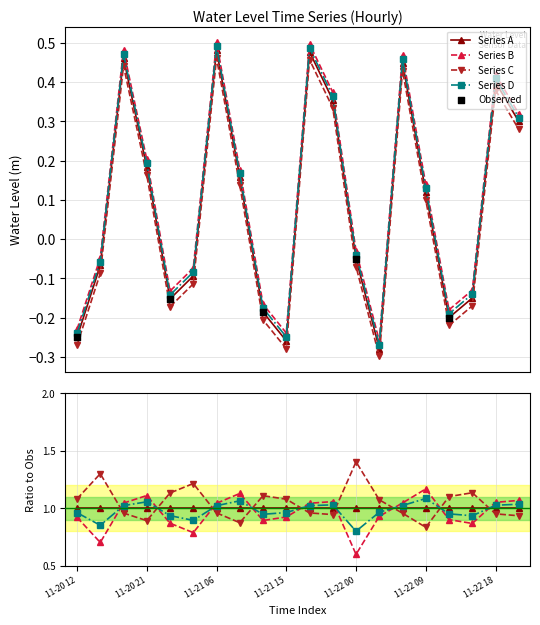

Between 2022-11-21 03:00 and 2022-11-22 00:00, which is larger?

2022-11-22 00:00